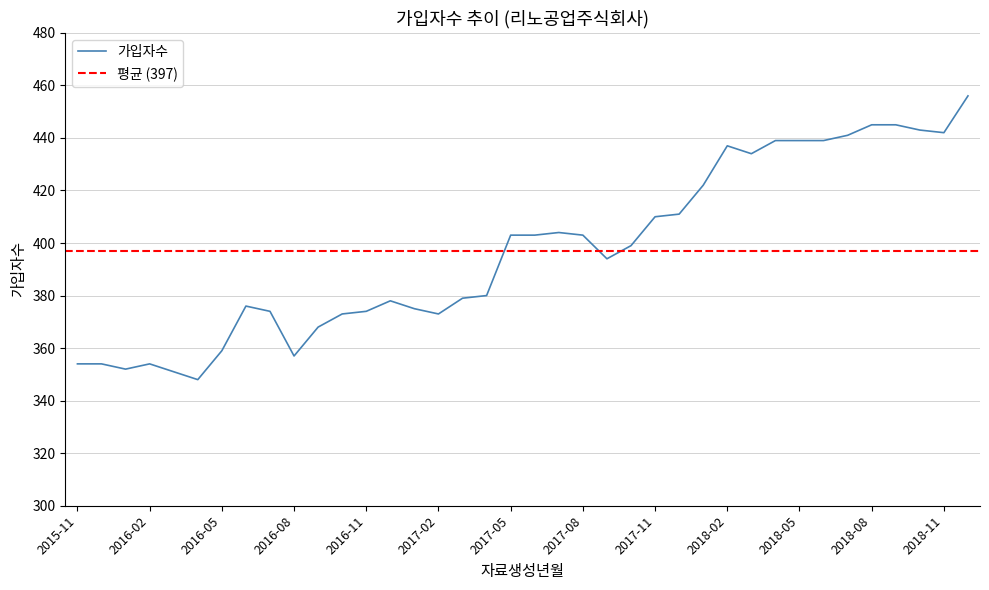

How many lines are shown in the chart?

1